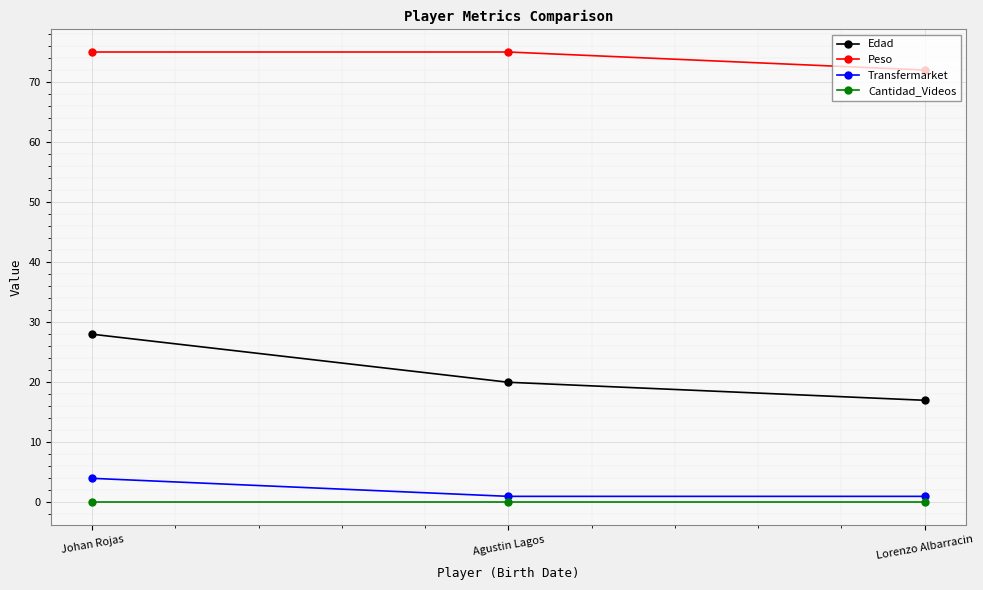

Between Johan Rojas and Lorenzo Albarracin, which series saw the biggest shift?

Edad